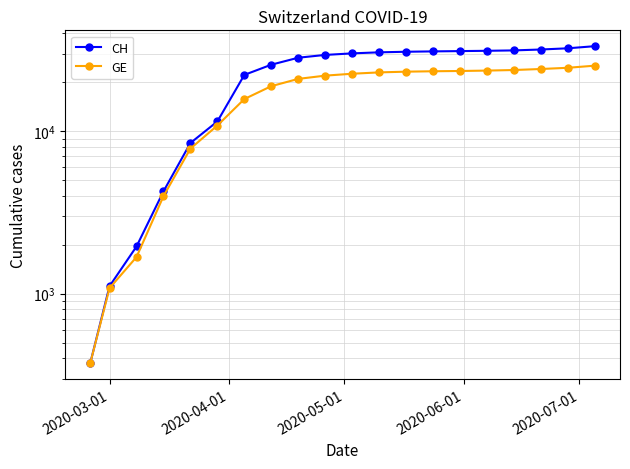

How many series are shown in this chart?

2